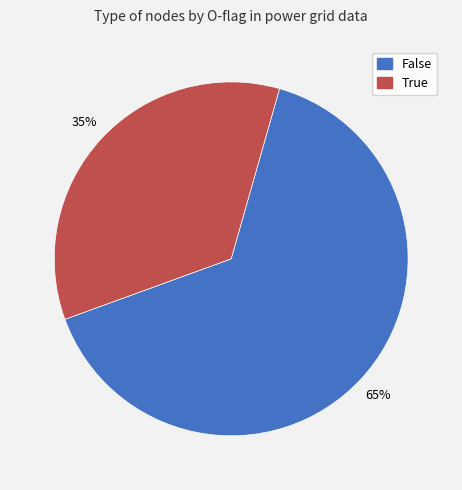

Which slice is the smallest?

True